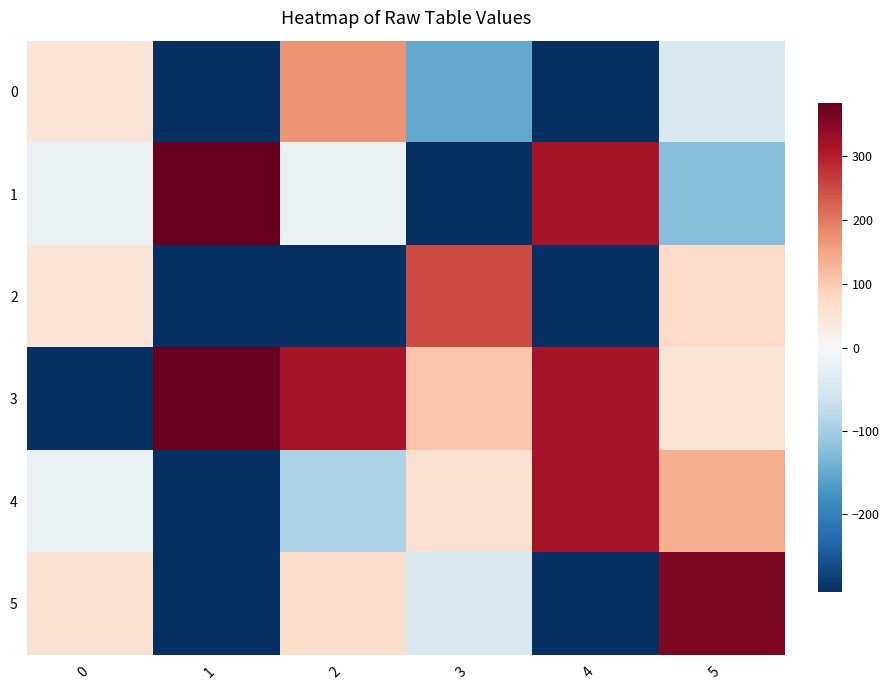

Between 5 and 1, which is larger?

5